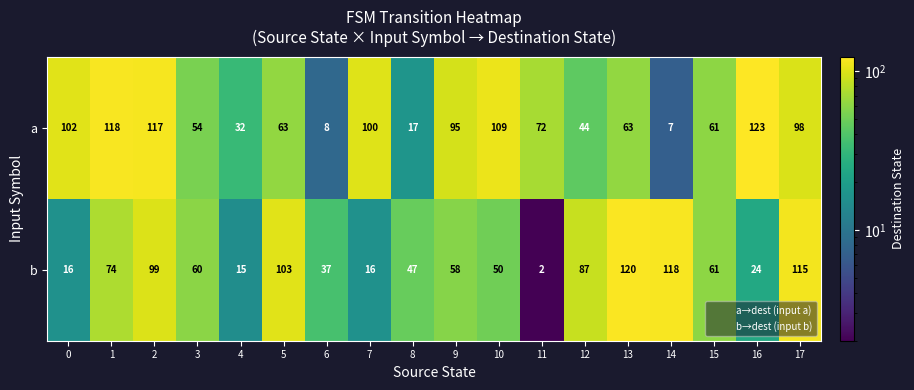

Which series has the widest spread of values?

b